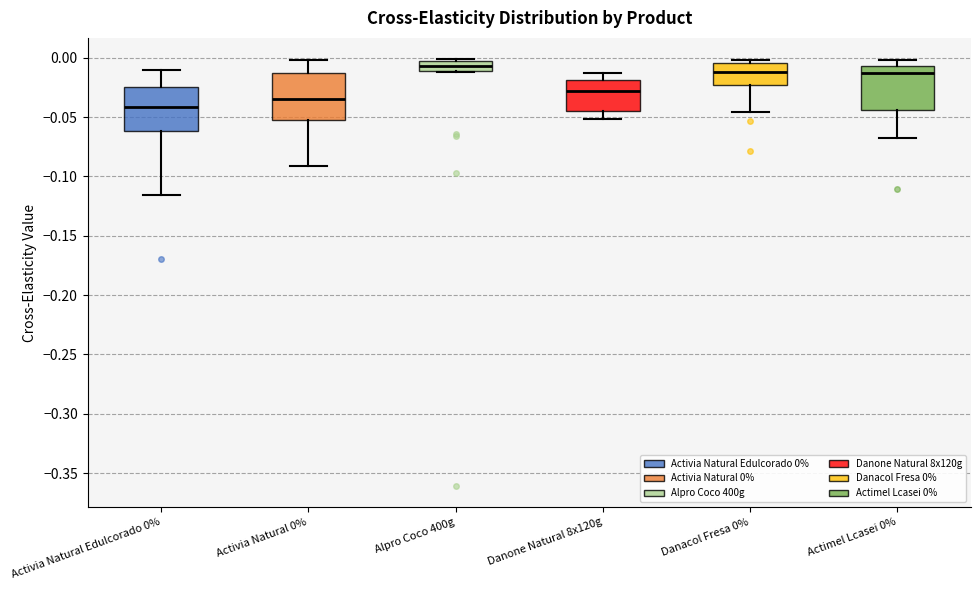

Reading left to right, read every box against the y-axis: the position of its median line, the range the box covers, and the ends of its whiskers. The values are not printed on the chart, so give them approximately, as read against the axis.

Activia Natural Edulcorado 0%: median -0.040, box -0.060 to -0.025, whiskers -0.115 to -0.010
Activia Natural 0%: median -0.035, box -0.050 to -0.015, whiskers -0.090 to 0.000
Alpro Coco 400g: median -0.005 (inside the box), box -0.010 to -0.005, whiskers -0.010 to 0.000
Danone Natural 8x120g: median -0.030, box -0.045 to -0.020, whiskers -0.050 to -0.010
Danacol Fresa 0%: median -0.010, box -0.025 to -0.005, whiskers -0.045 to 0.000
Actimel Lcasei 0%: median -0.015, box -0.045 to -0.005, whiskers -0.070 to 0.000